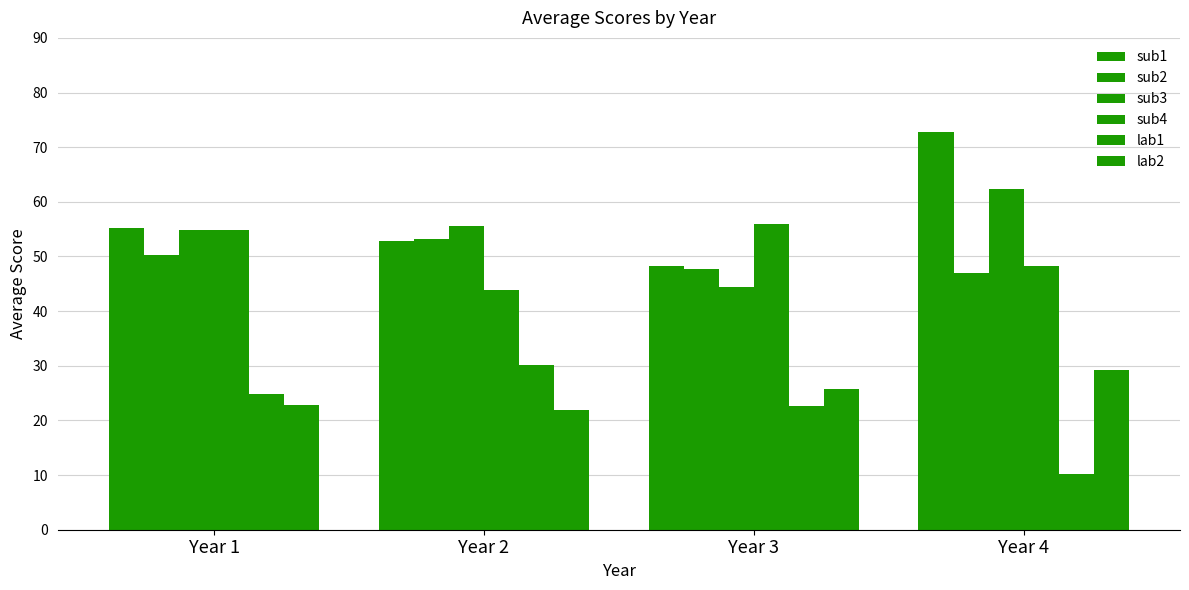

What is the difference between the sub2 values at Year 1 and Year 3?

2.7